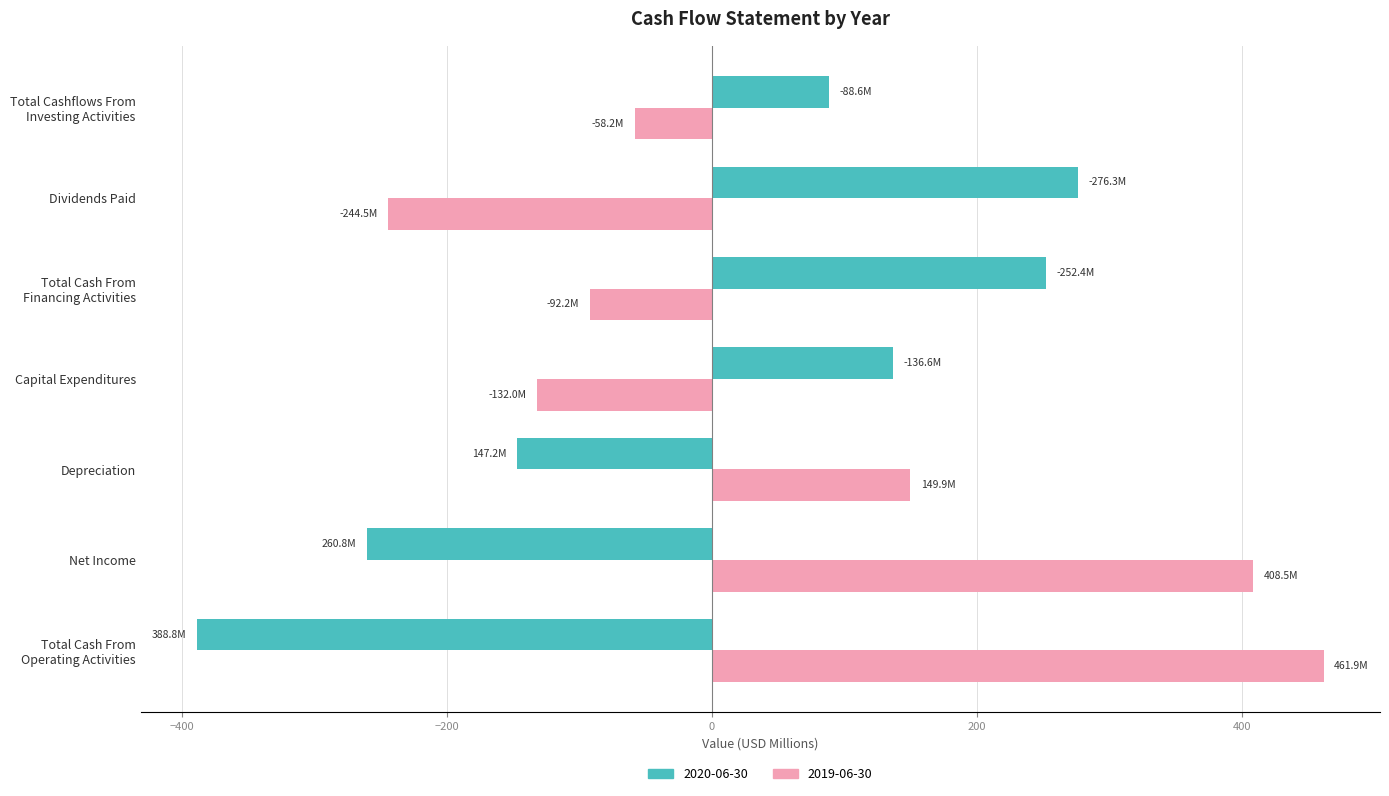

Which series has the largest range (max minus min)?

2019-06-30